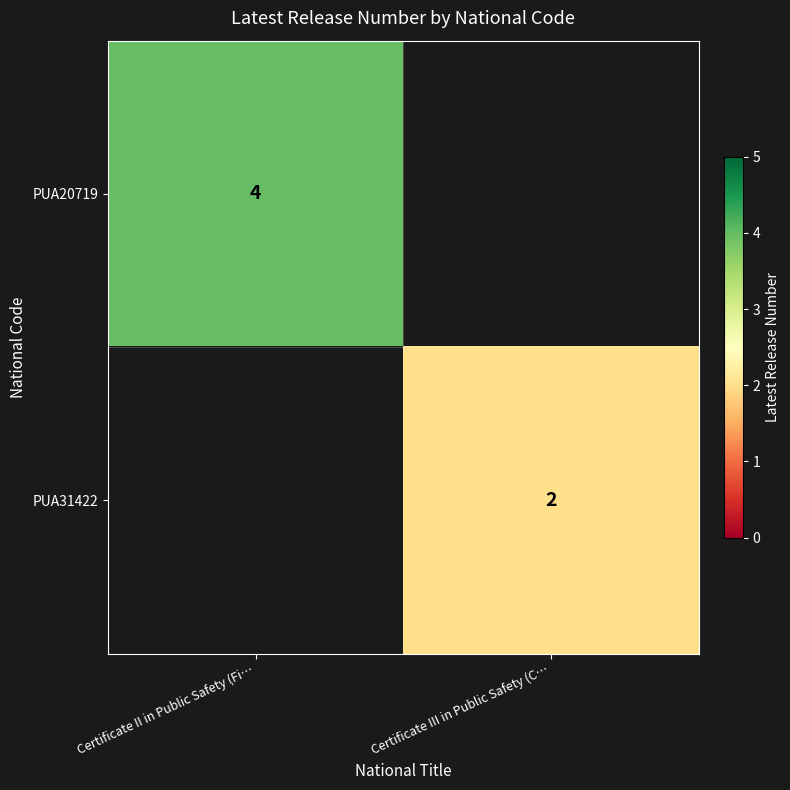

Is it true that PUA31422 equals 2 at Certificate III in Public Safety (C…?

True